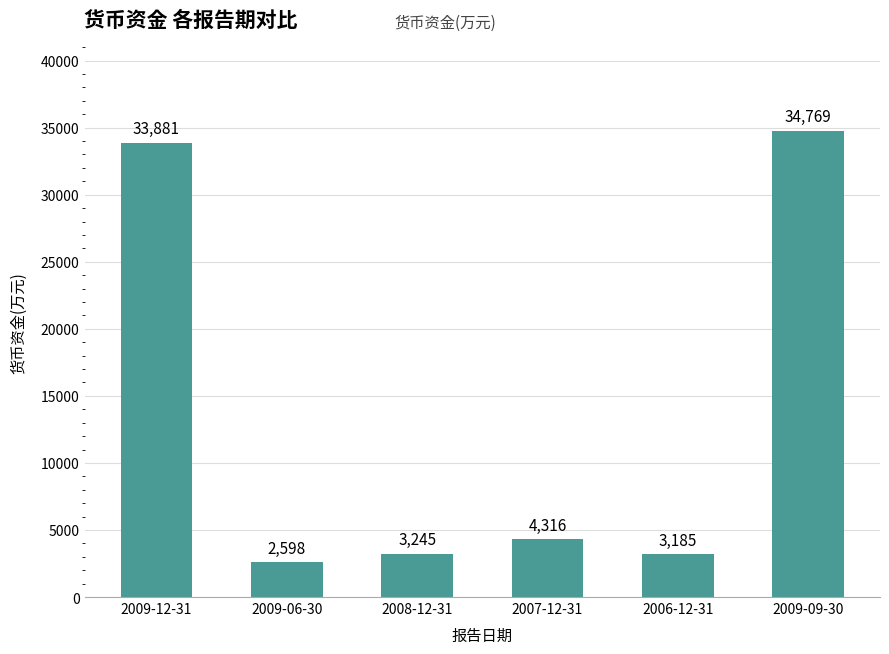

What is the smallest value displayed?

2598